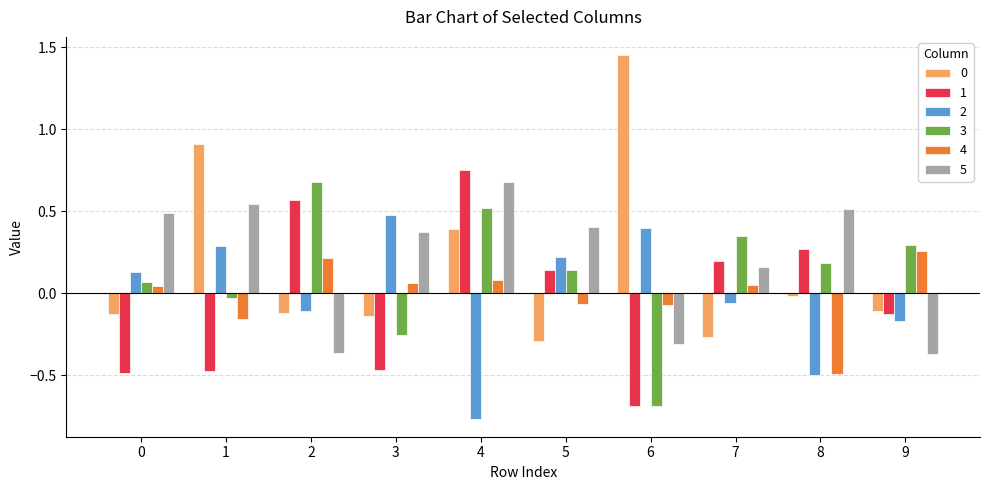

At which label does 4 reach its minimum?

8